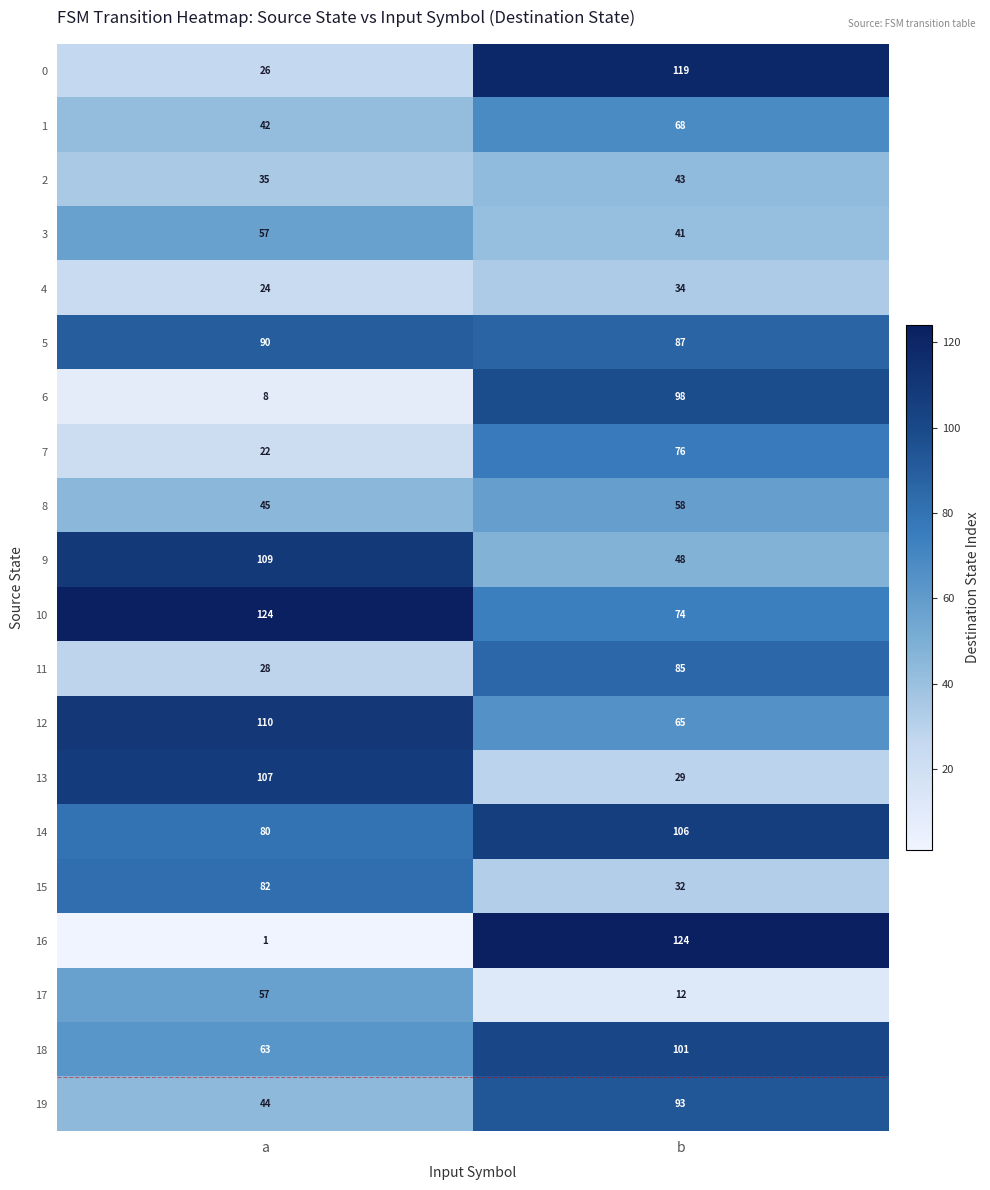

Which series has the largest range (max minus min)?

16